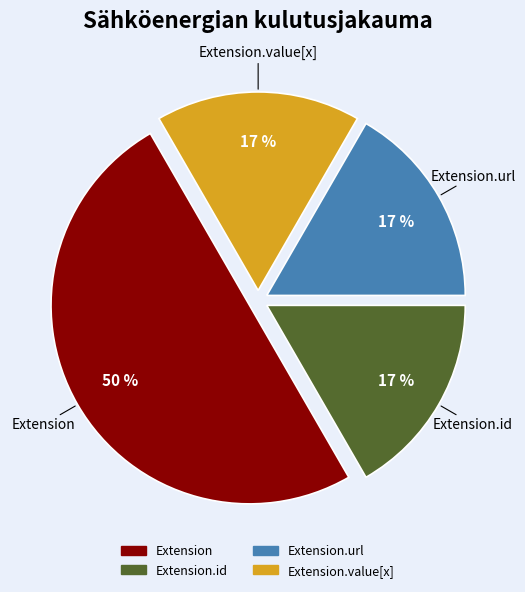

To the nearest percent, what is the average slice percentage?

25%